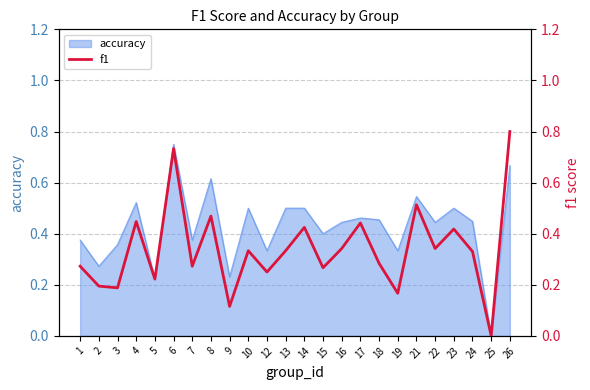

What is the value of the 17th point from the left?

0.3